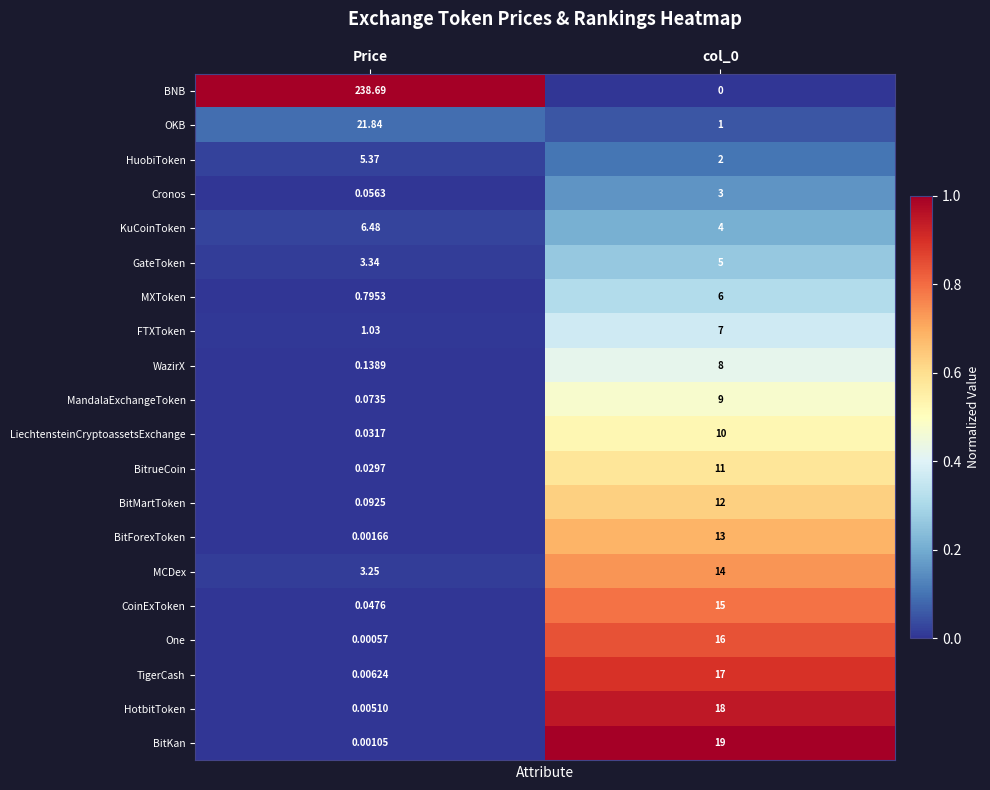

Rank the series at col_0 from lowest to highest value.

BNB, OKB, HuobiToken, Cronos, KuCoinToken, GateToken, MXToken, FTXToken, WazirX, MandalaExchangeToken, LiechtensteinCryptoassetsExchange, BitrueCoin, BitMartToken, BitForexToken, MCDex, CoinExToken, One, TigerCash, HotbitToken, BitKan